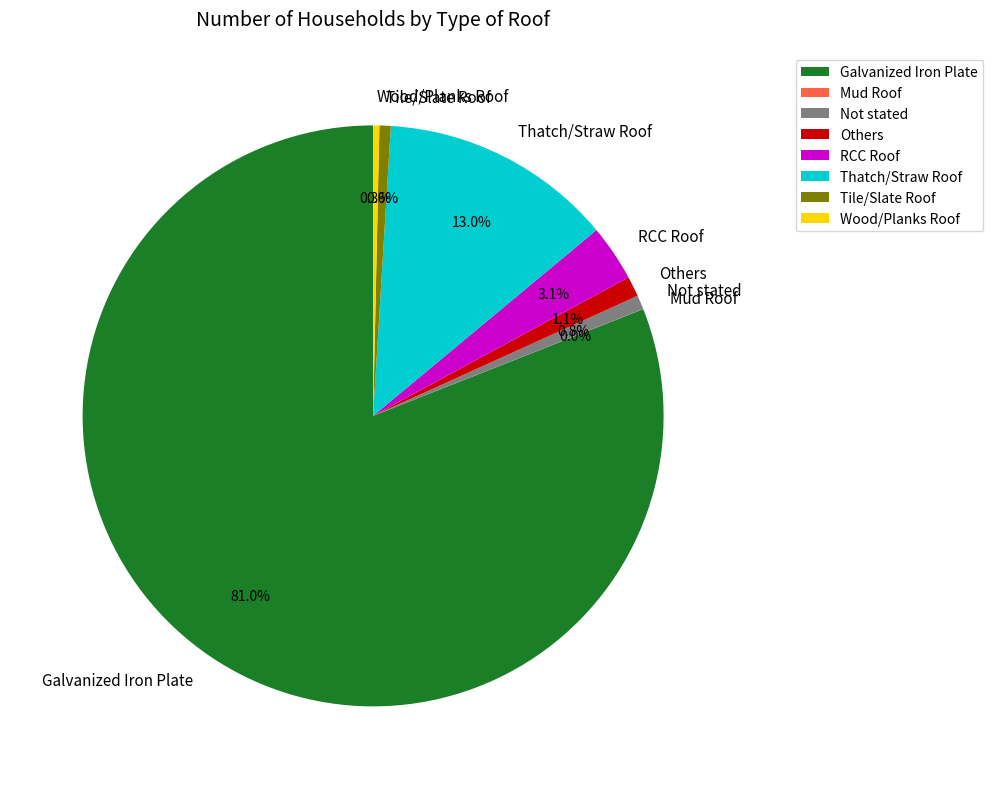

Which slice is the largest?

Galvanized Iron Plate